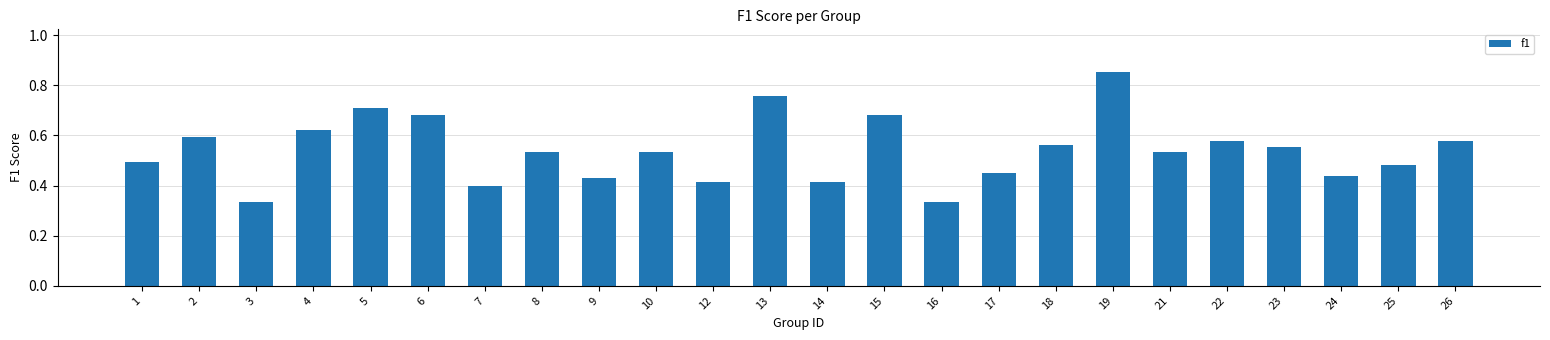

What is the change in value from 4 to 15?

+0.1